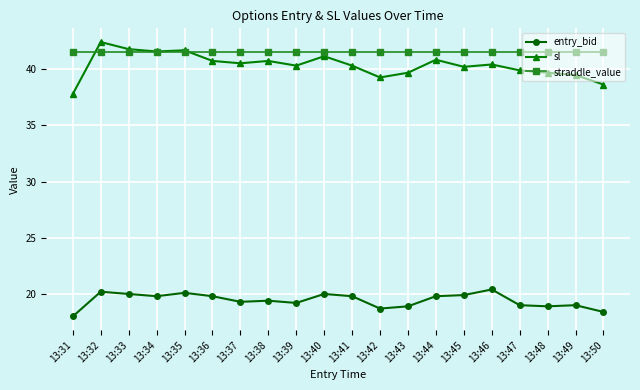

What value does the straddle_value series have at 13:46?

41.5